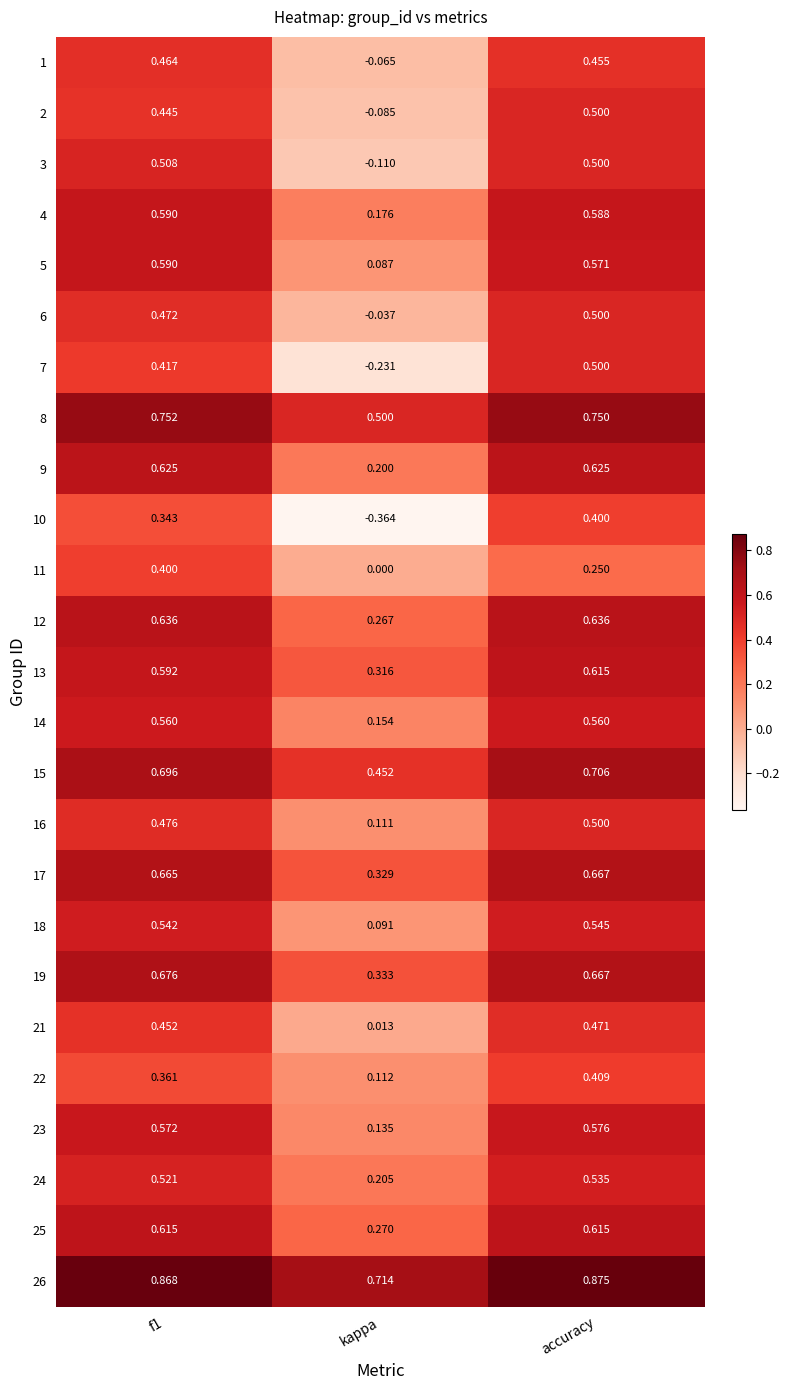

Is the value of 8 at kappa greater than the value of 13 at kappa?

Yes